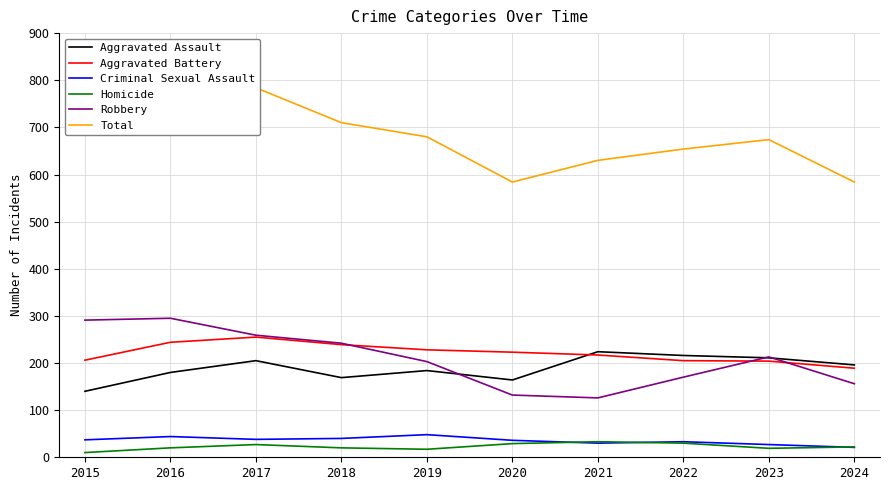

At which category does the chart reach its minimum across all series?

2015